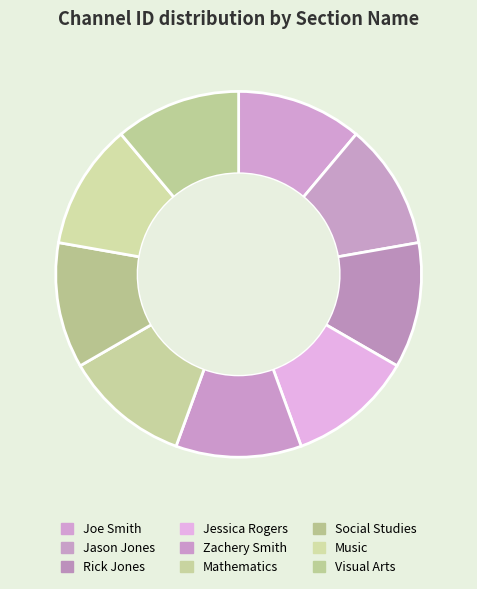

What is the largest slice in the pie chart?

Joe Smith